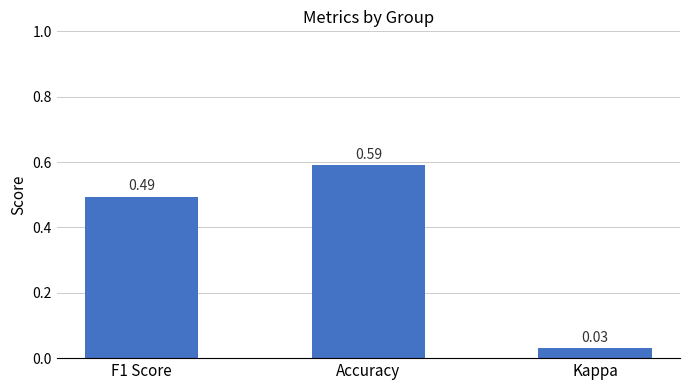

Does the chart contain stacked bars?

No